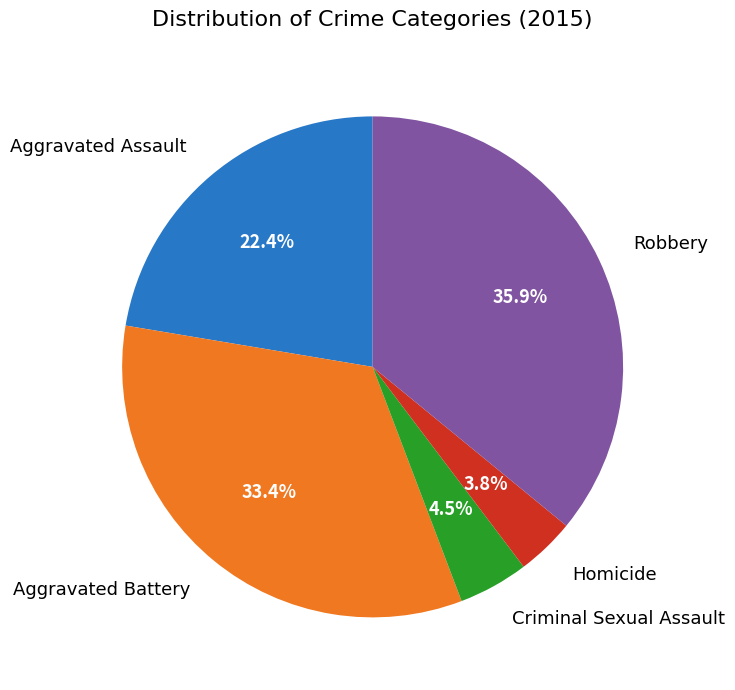

What is the ratio of the value at Aggravated Assault to the value at Robbery?

0.6